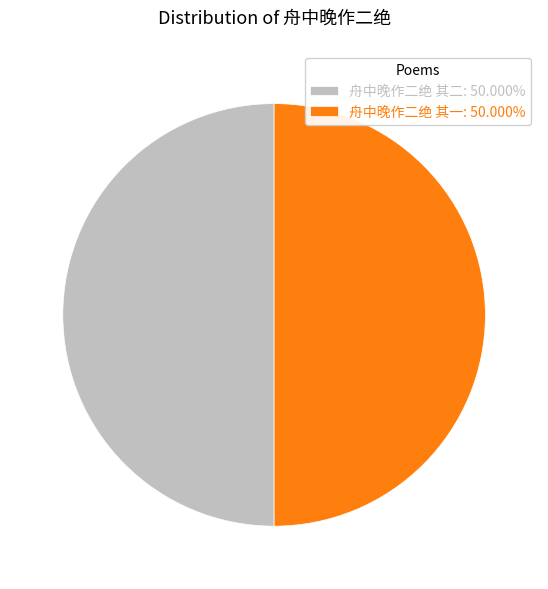

Count the number of slices in the pie.

2